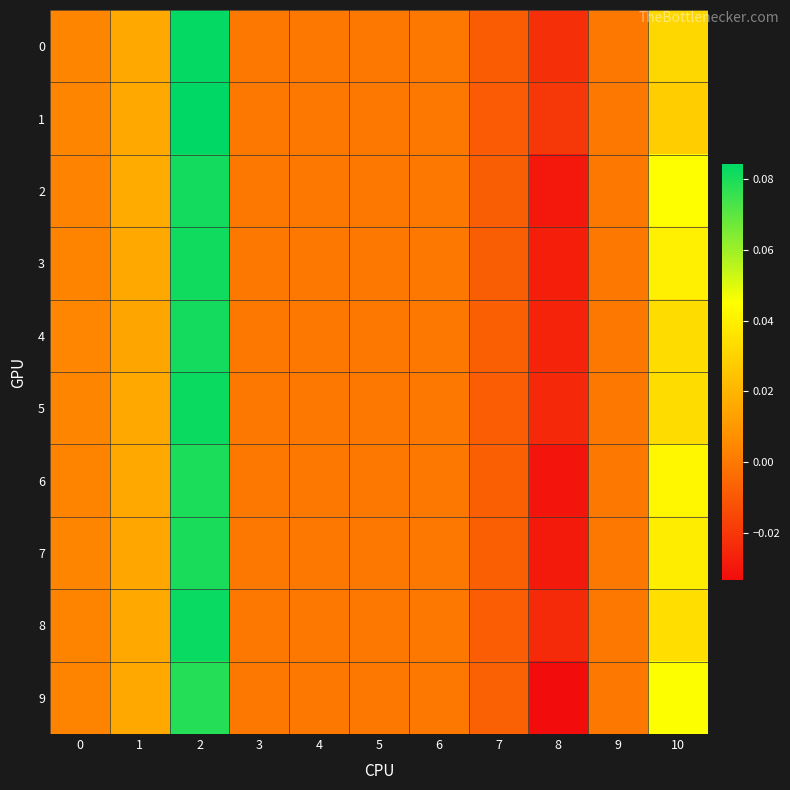

Between 3 and 10, which is larger?

10